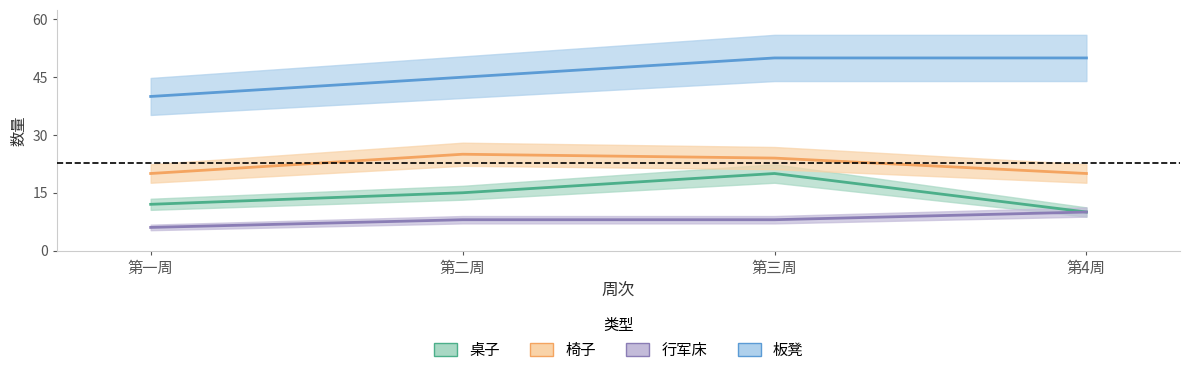

Is it true that 椅子 equals 39 at 第二周?

False